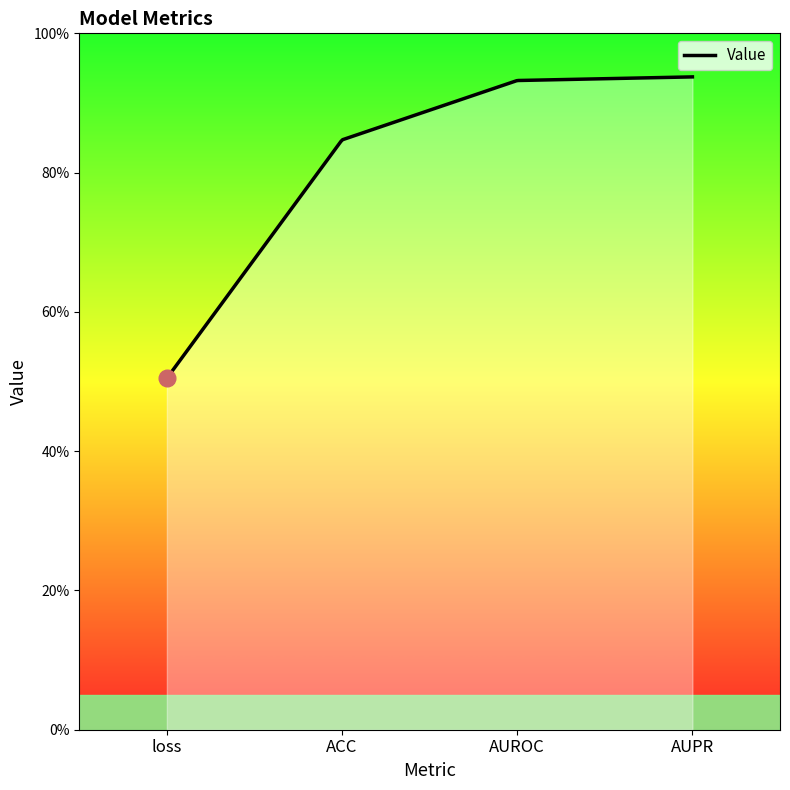

List the labels in order of value, smallest first.

loss, ACC, AUROC, AUPR